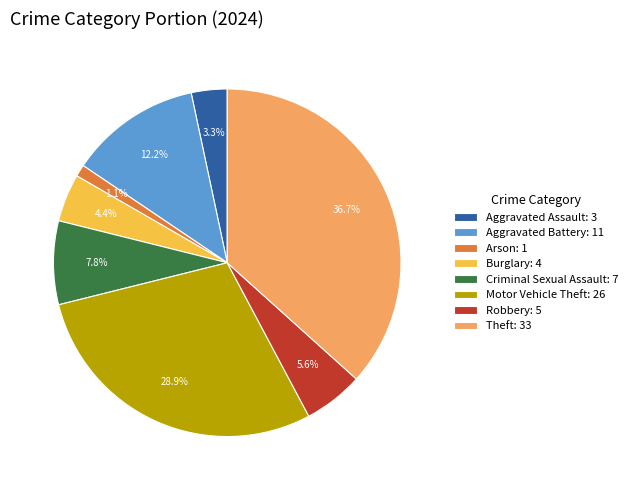

To the nearest percent, what is the average slice percentage?

12%